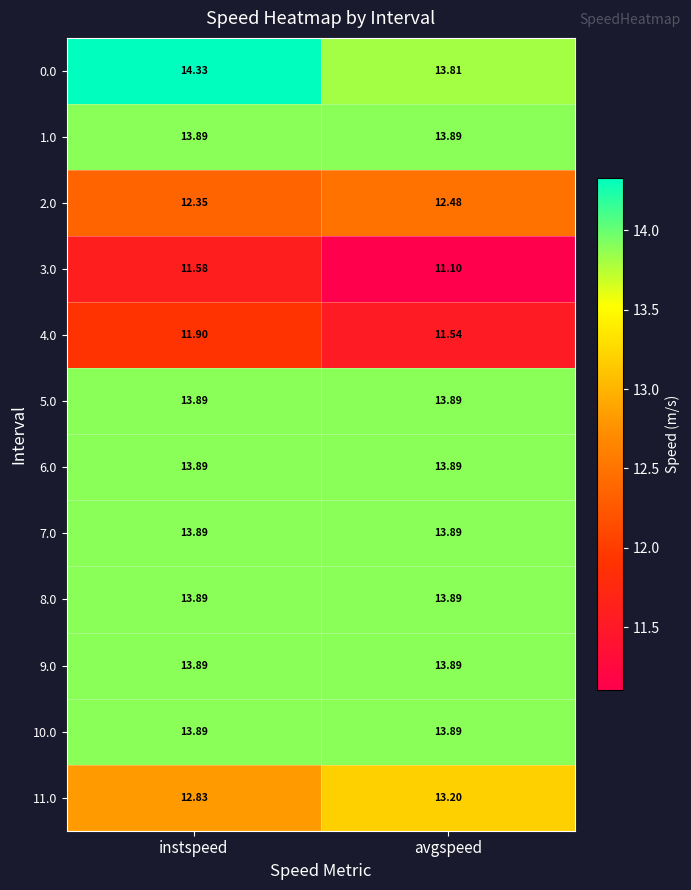

Which series changed the most between instspeed and avgspeed?

0.0